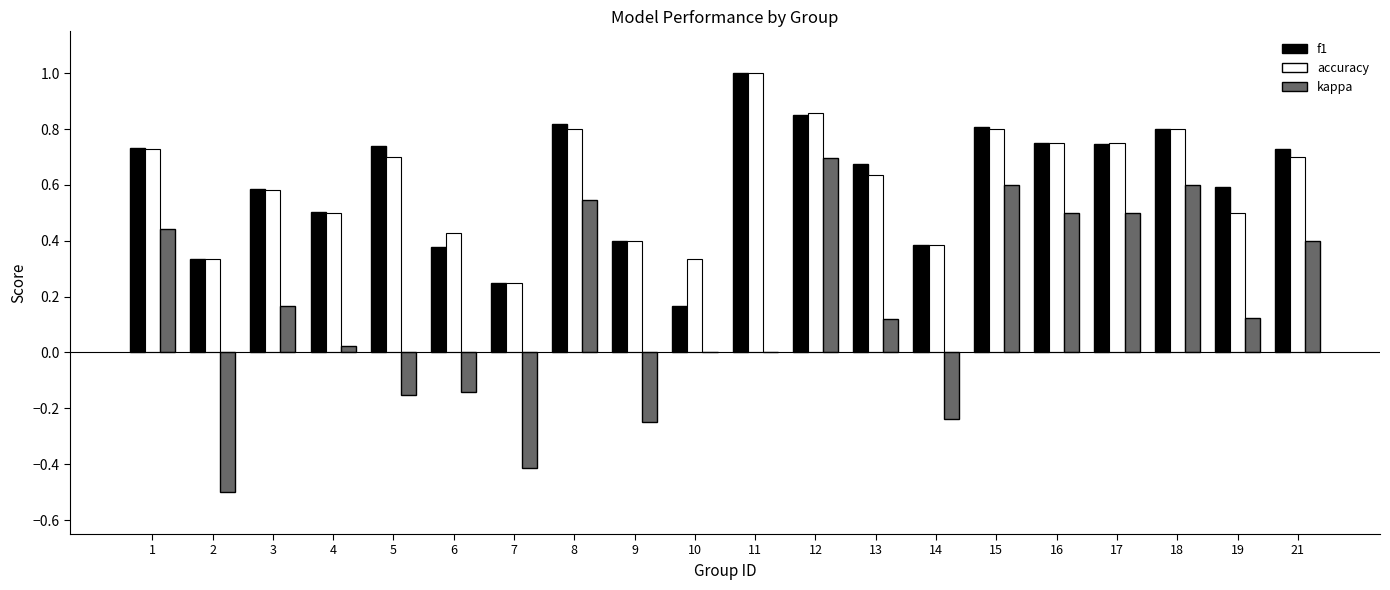

How many groups of bars are there?

20